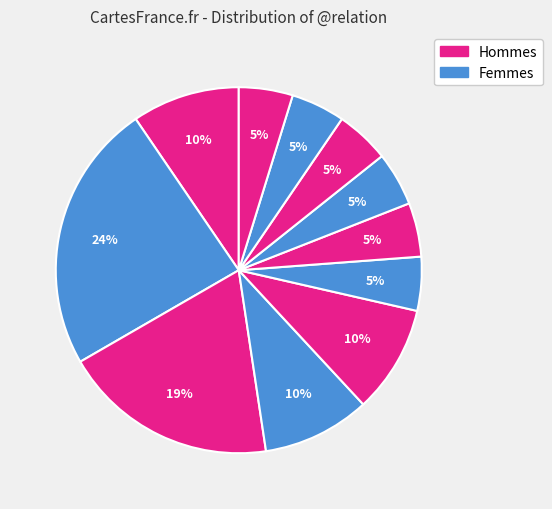

To the nearest percent, what is the difference between the largest and smallest slice percentages?

18%